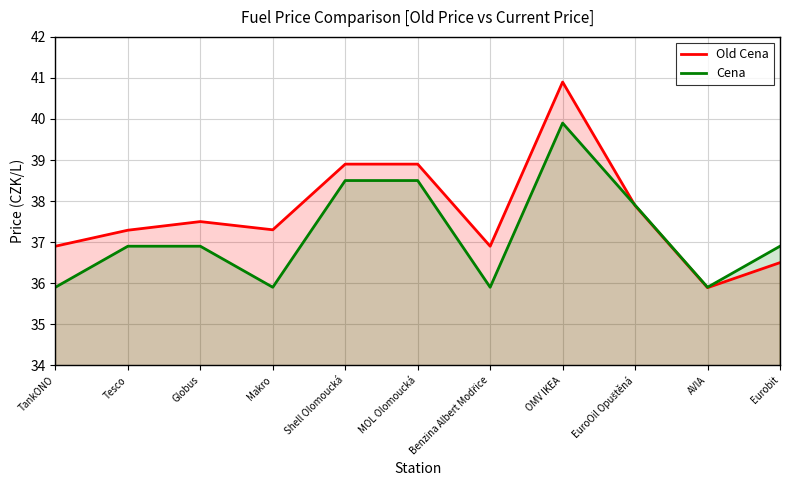

Where is Cena nearest to the value 37?

Tesco